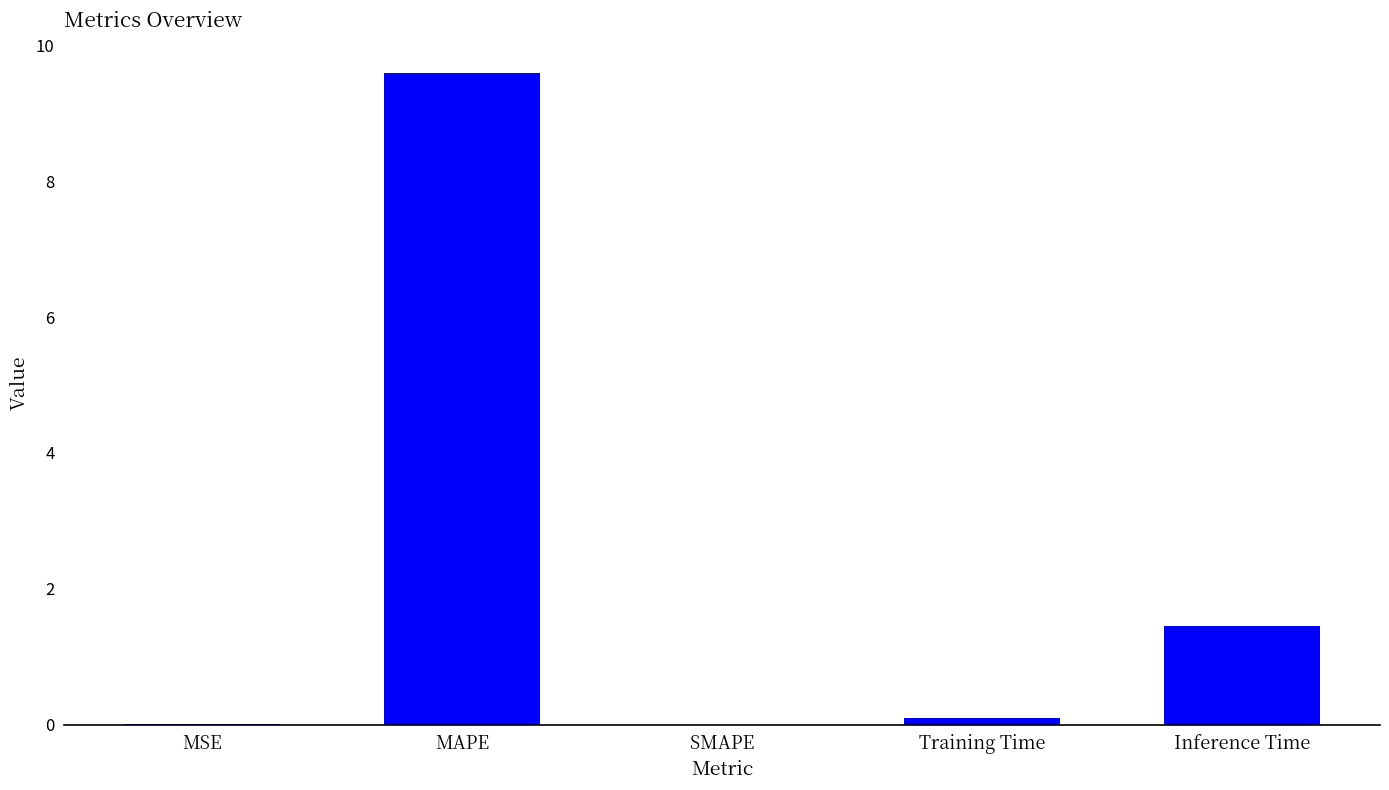

True or false: the data shows 9.6 at MAPE.

True